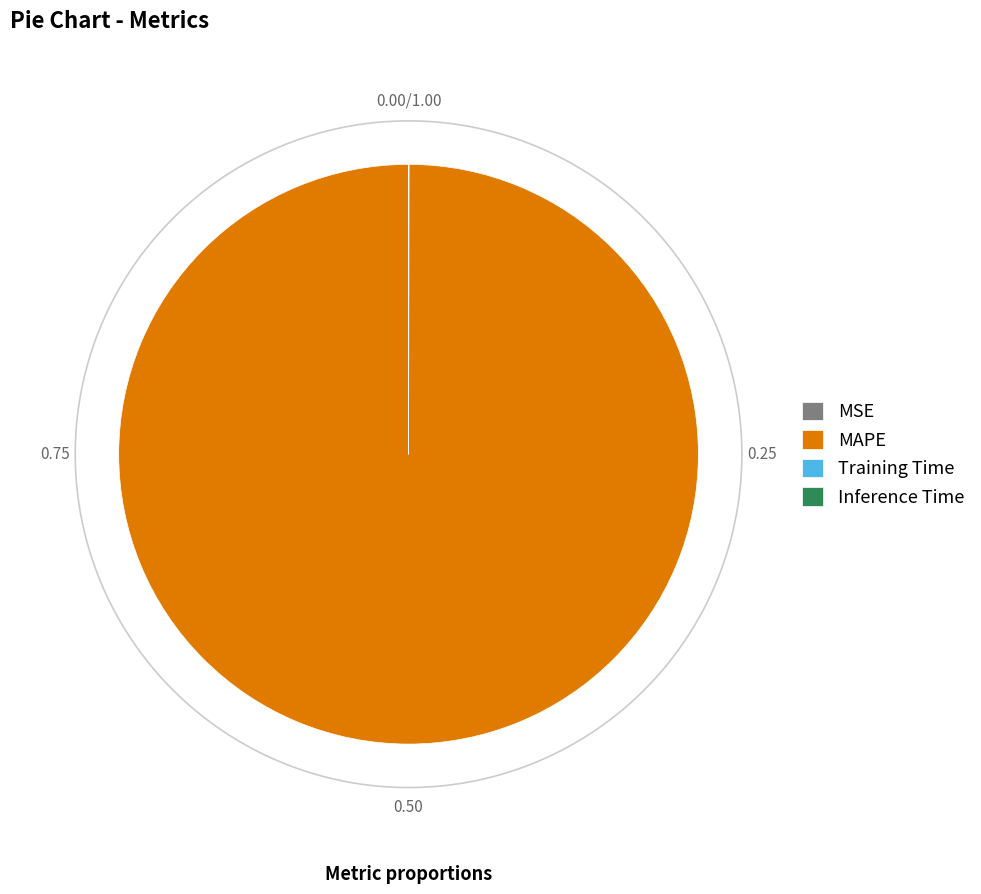

To the nearest percent, what is the combined percentage of Training Time and MAPE?

100%